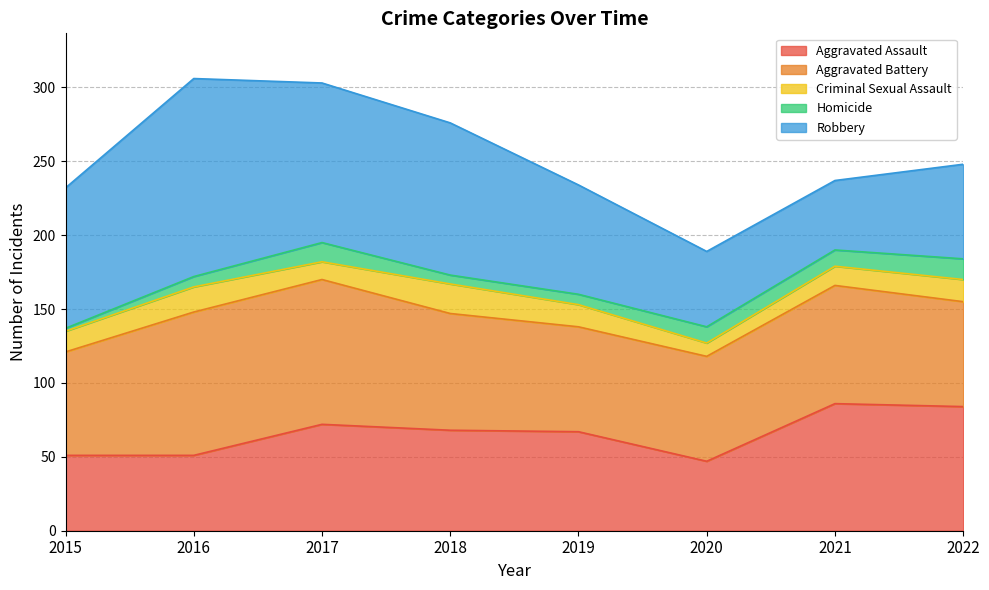

Does the chart display data point markers on the line(s)?

No